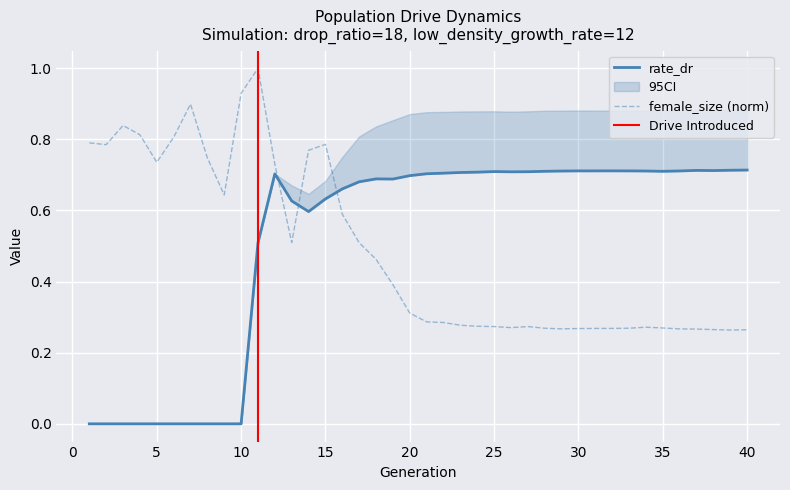

What is the sum of all size values?

20.7